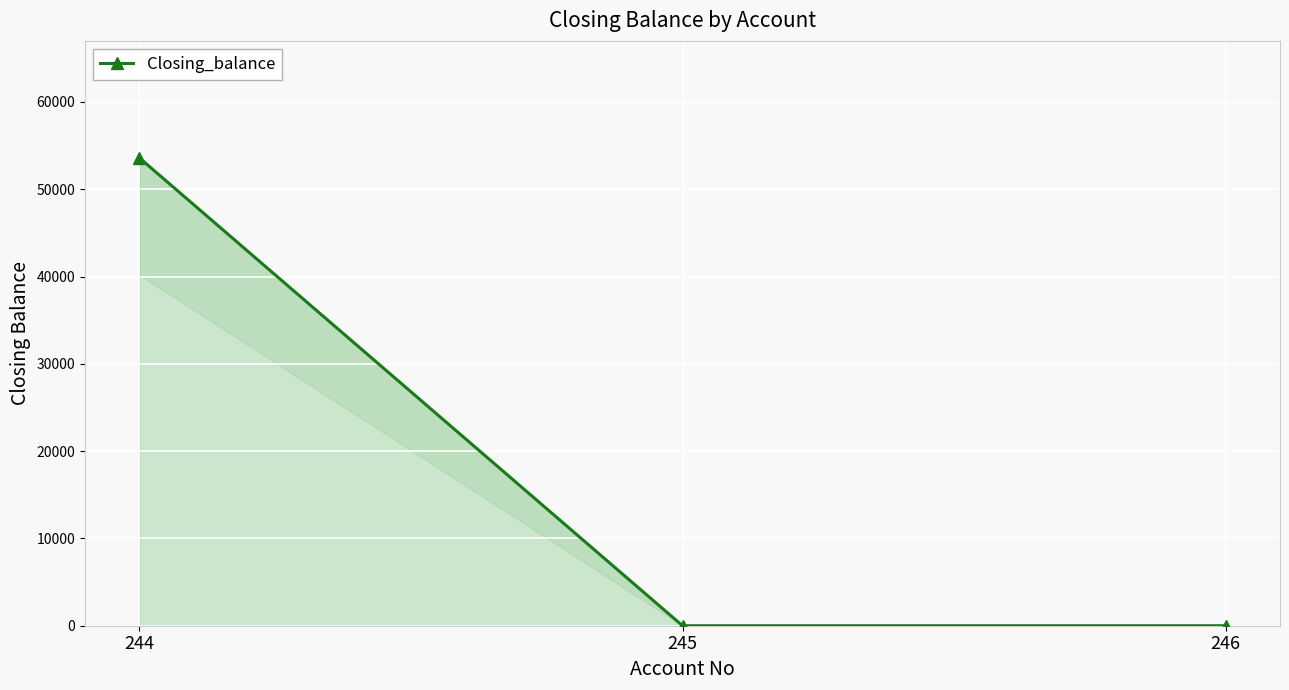

The value at 244 is 73749.2. True or false?

False